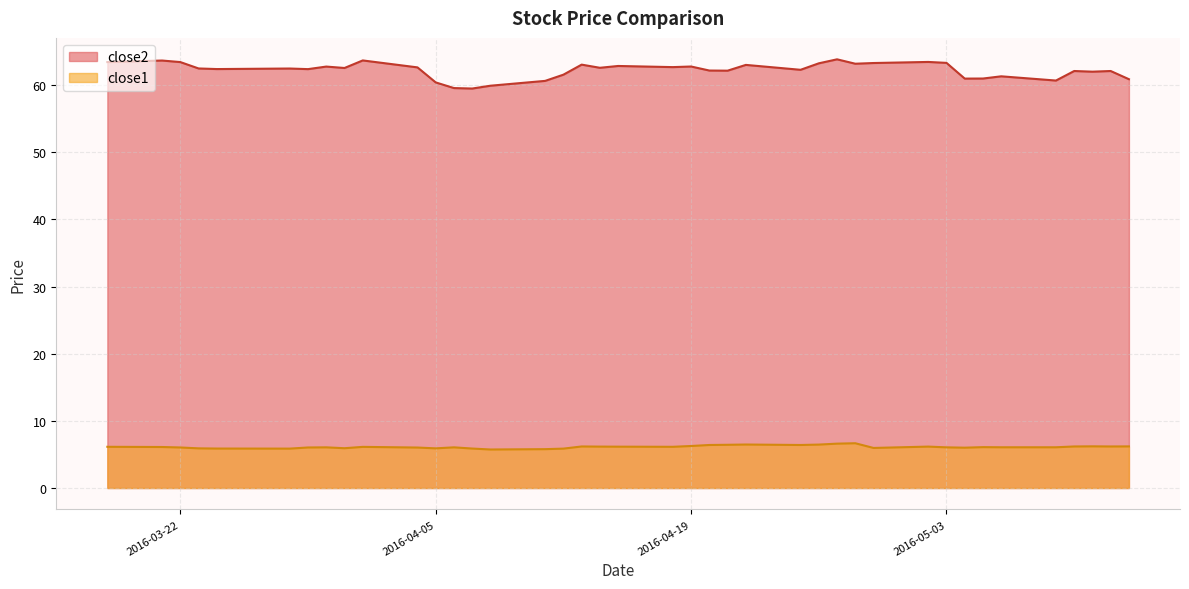

Is it true that close2 equals 62.1 at 2016-05-12?

True